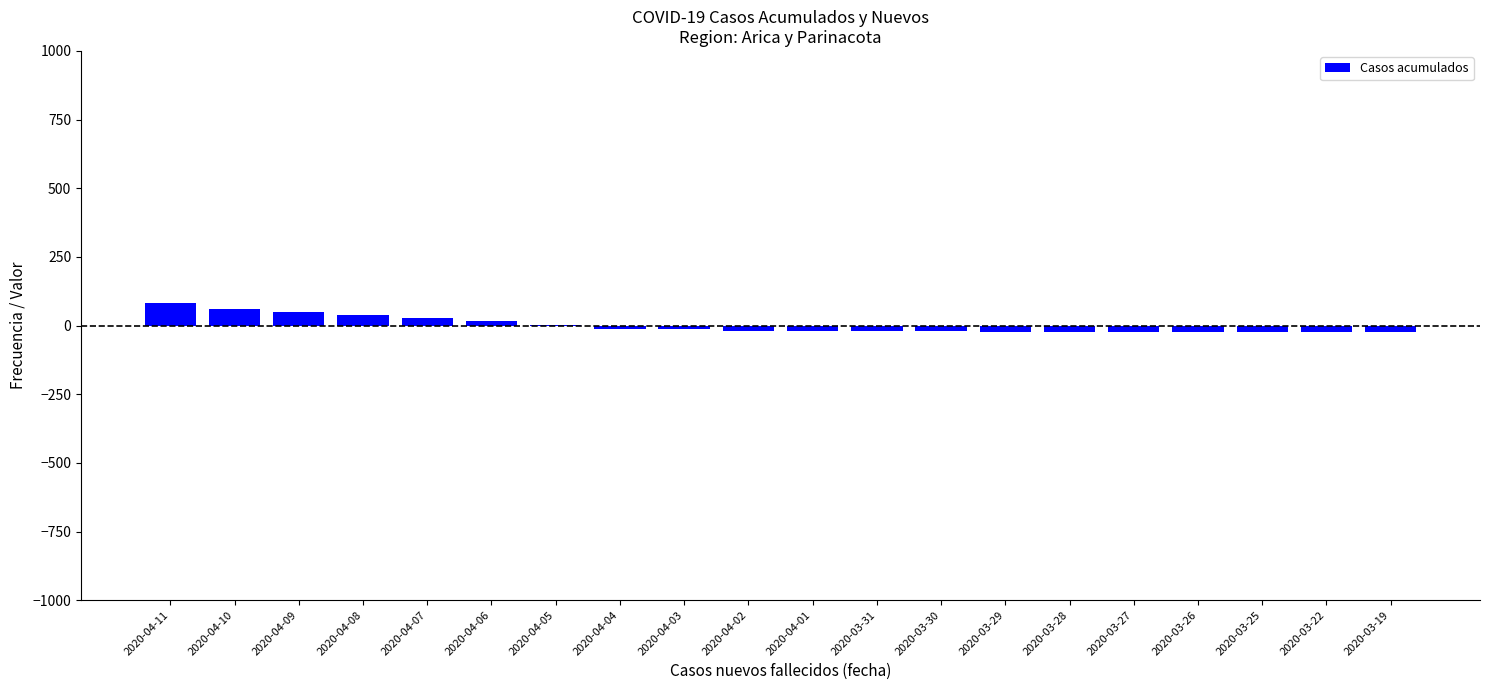

What is the maximum value shown in the chart?

81